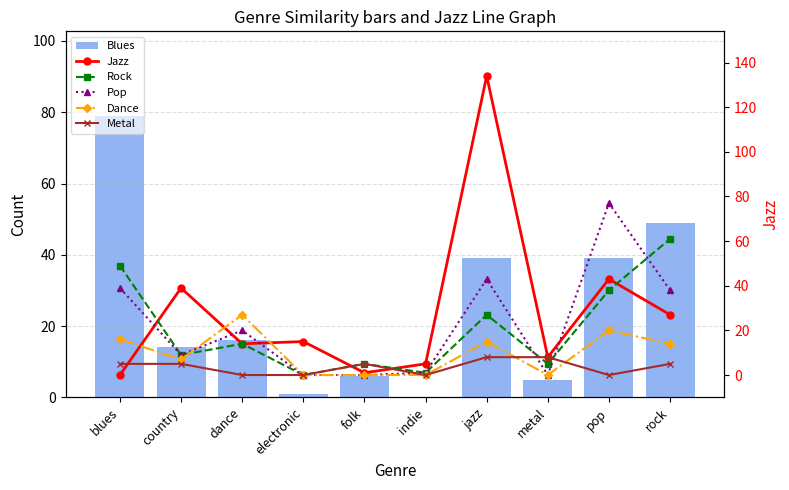

What is the value of the Jazz bar at the 6th from the left?

5